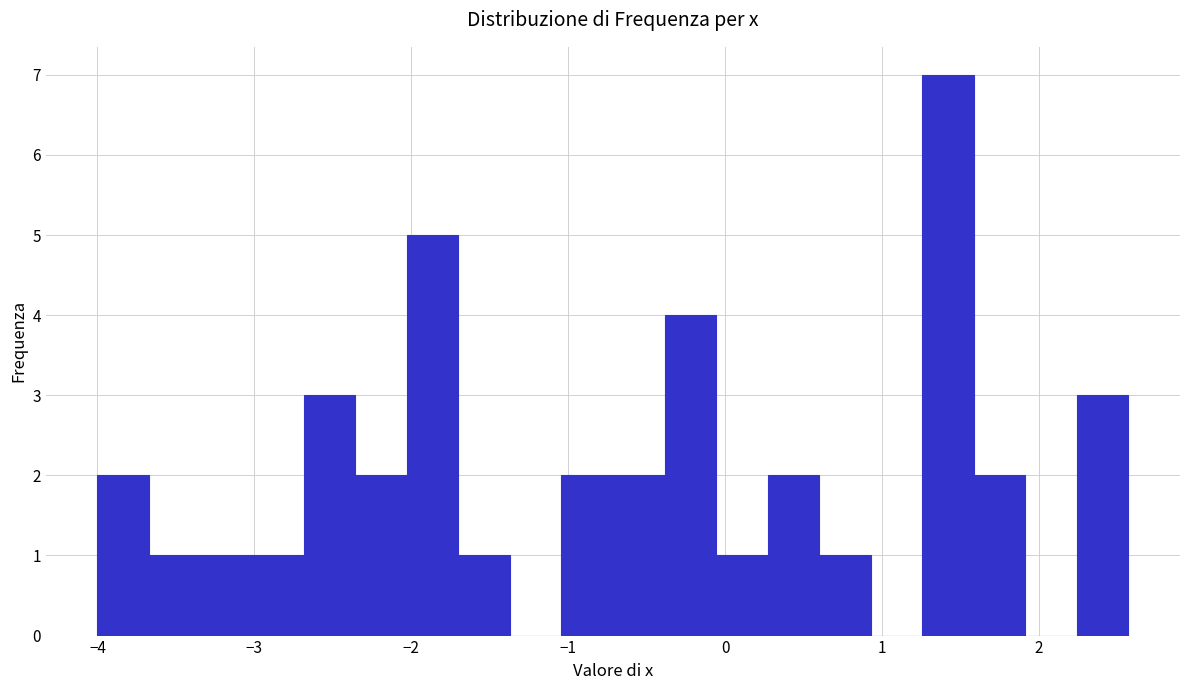

Read against the x-axis, roughly where is the centre of the tallest bar?

1.4